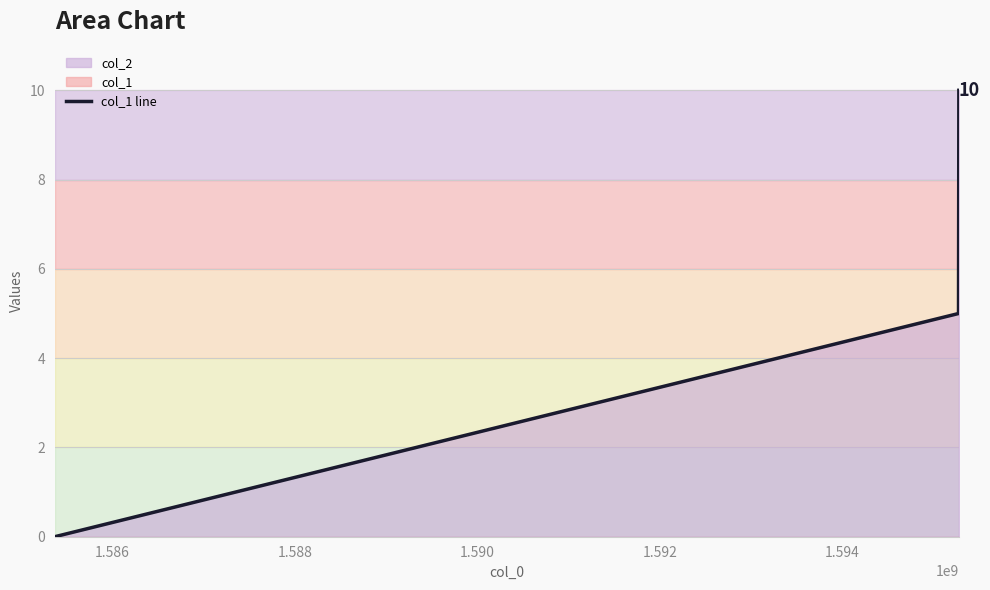

How many lines are shown in the chart?

1